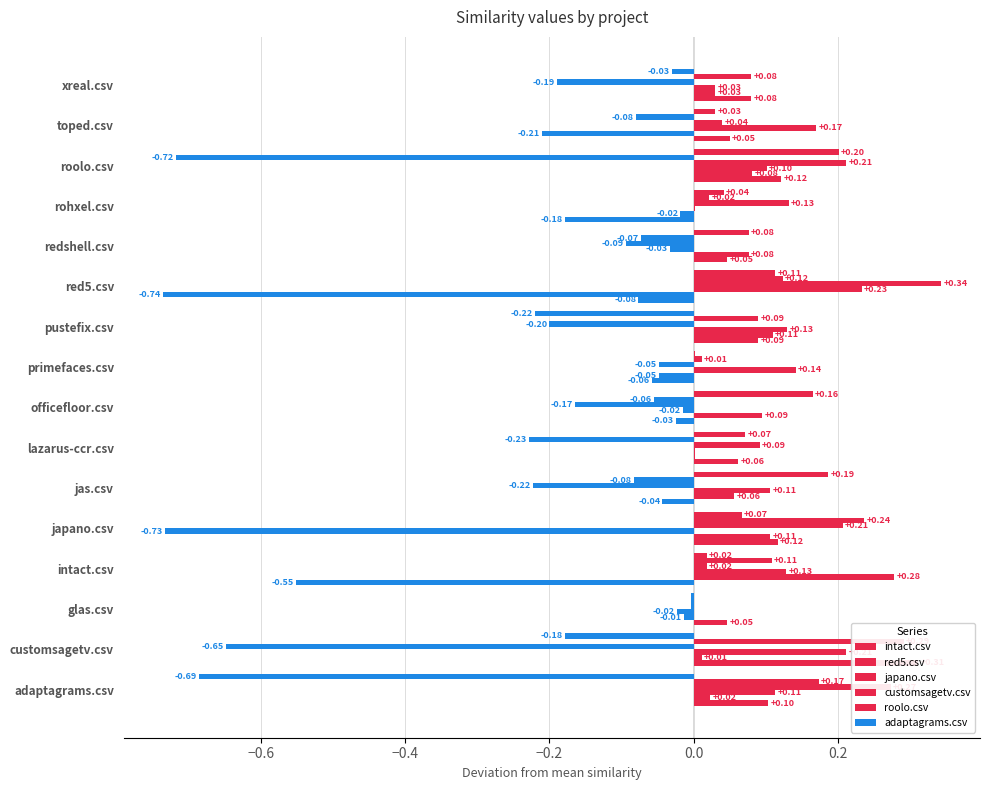

At how many categories does at least one series exceed 0?

16